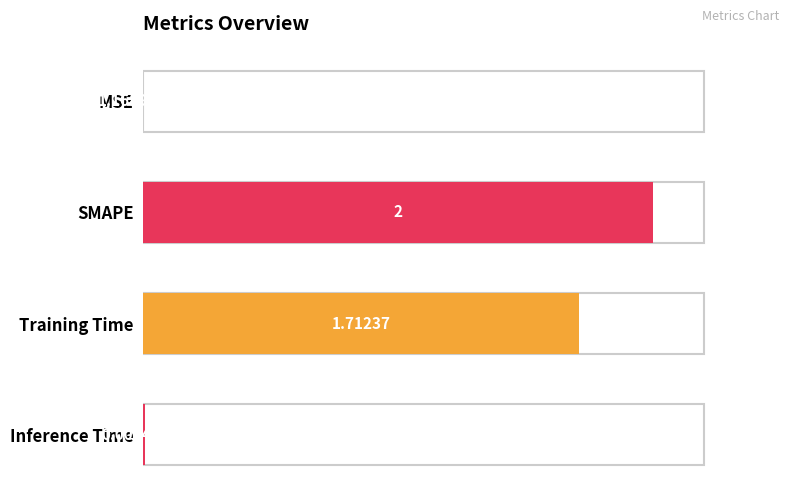

How many data points does each series have?

4